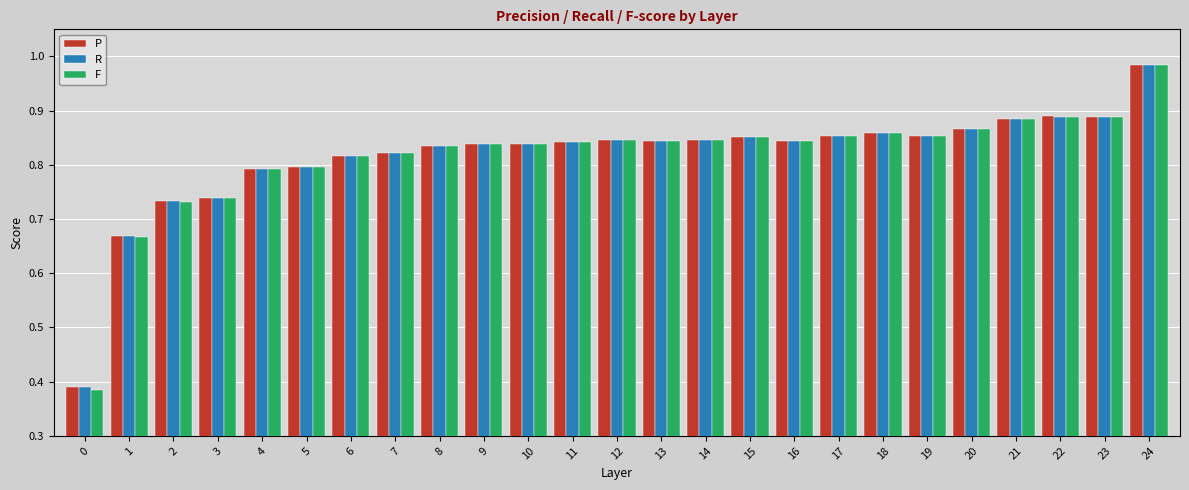

The P series shows 0.8 at 11. True or false?

True